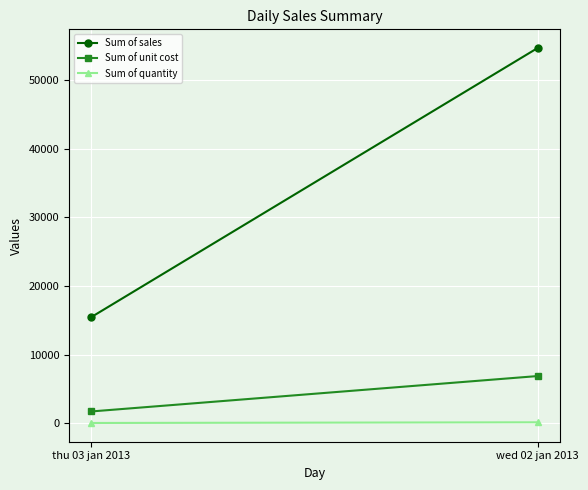

Reading left to right, list all the values displayed in this chart.

Sum of sales: thu 03 jan 2013=15480	wed 02 jan 2013=54700
Sum of unit cost: thu 03 jan 2013=1720	wed 02 jan 2013=6880
Sum of quantity: thu 03 jan 2013=40	wed 02 jan 2013=137